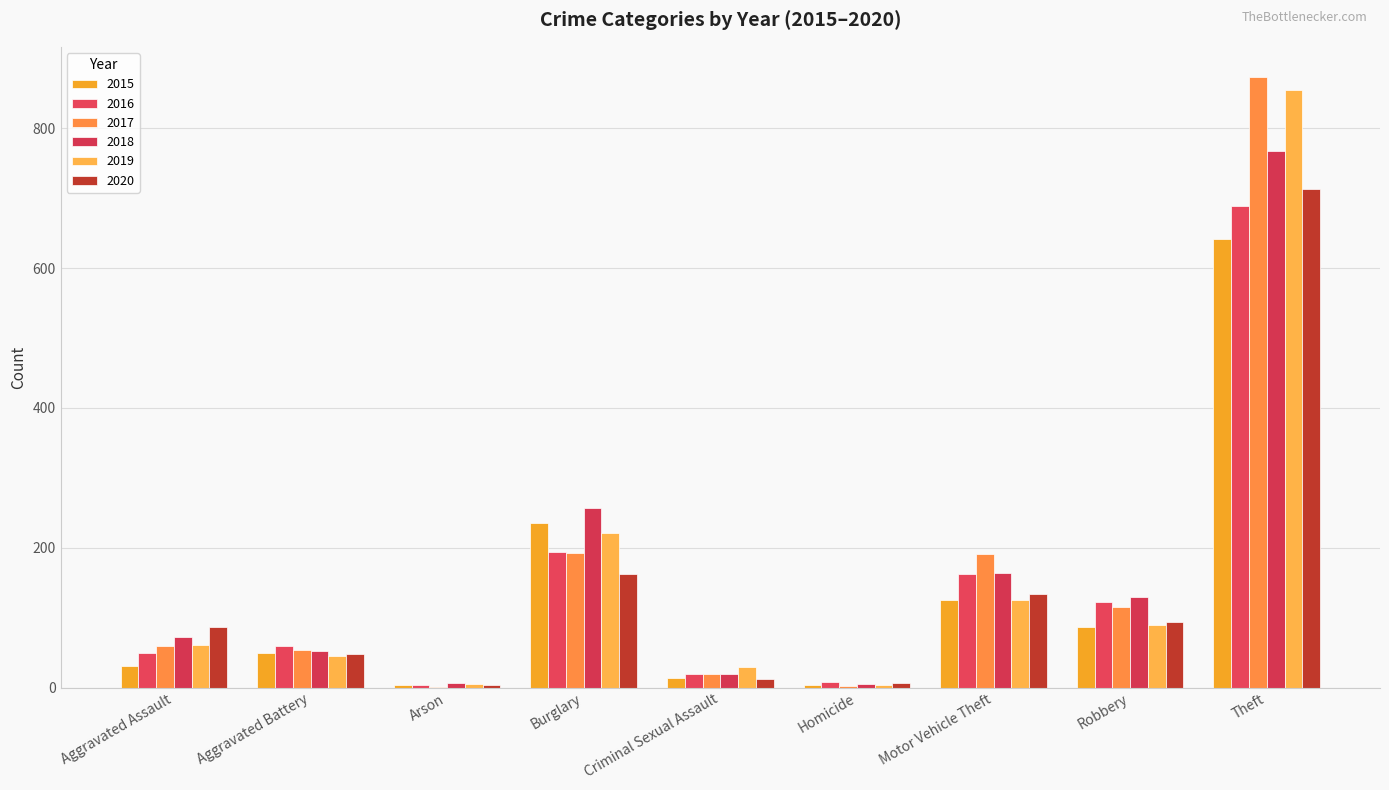

What is the value of the 2018 bar at the 3rd from the left?

6